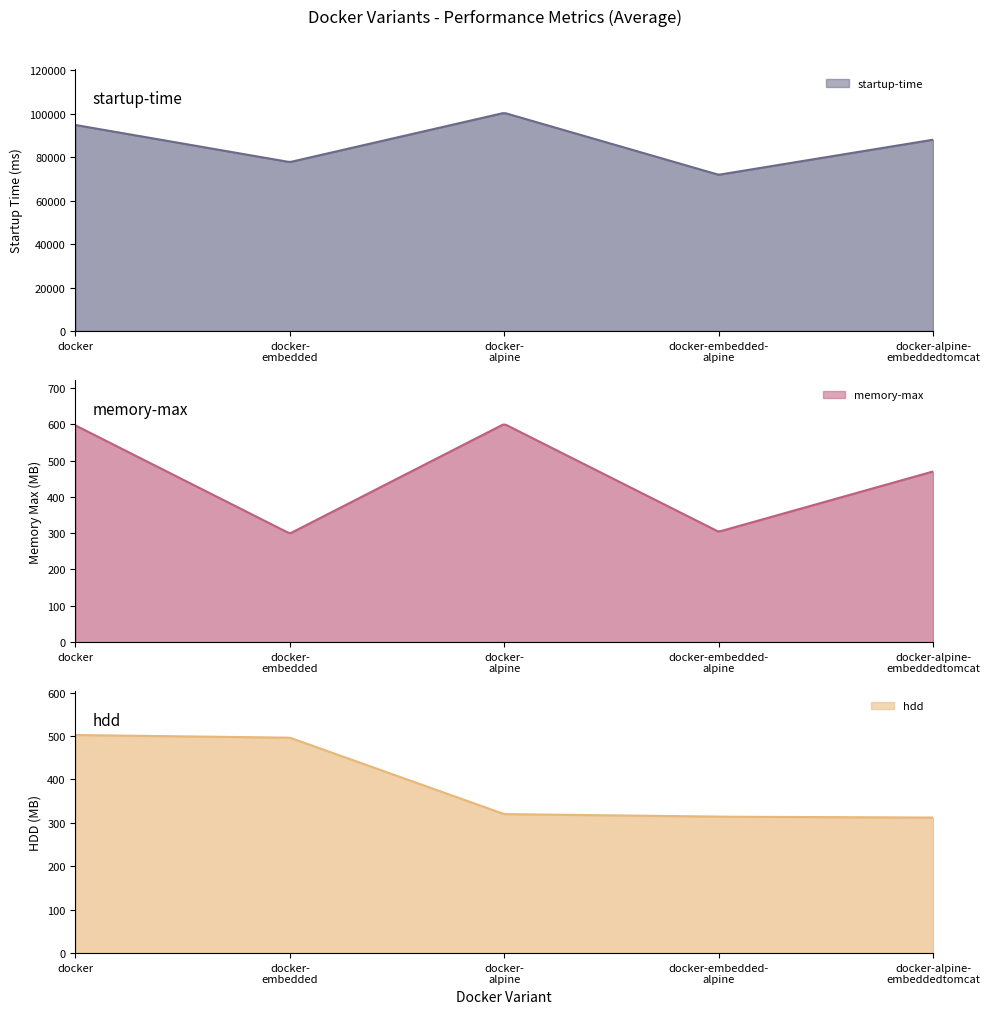

Reading left to right, list all the values displayed in this chart.

startup-time: docker=94857.0	docker-embedded=77767.0	docker-alpine=100441.0	docker-embedded-alpine=71930.0	docker-alpine-embeddedtomcat=88070.0
memory-max: docker=597.0	docker-embedded=299.0	docker-alpine=601.0	docker-embedded-alpine=304.0	docker-alpine-embeddedtomcat=470.0
hdd: docker=502.1	docker-embedded=496.0	docker-alpine=320.1	docker-embedded-alpine=314.1	docker-alpine-embeddedtomcat=312.1